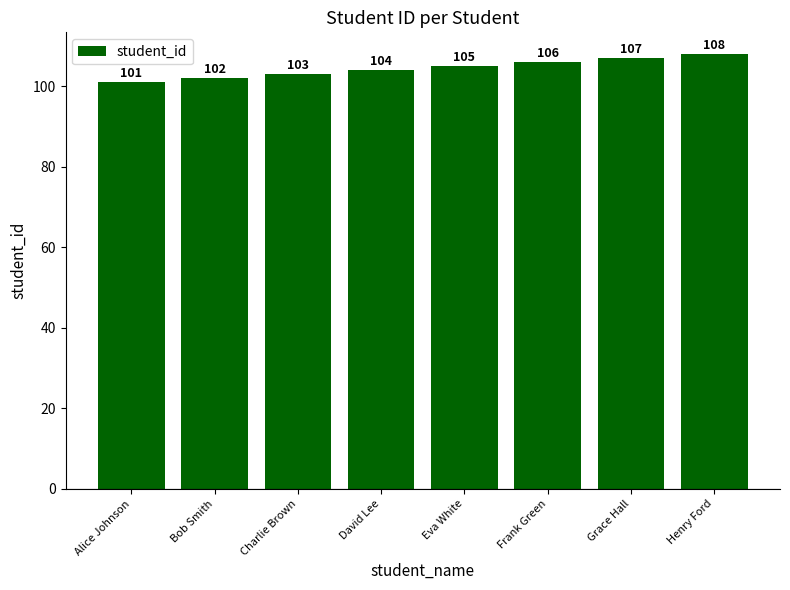

Where is the data nearest to the value 104?

David Lee